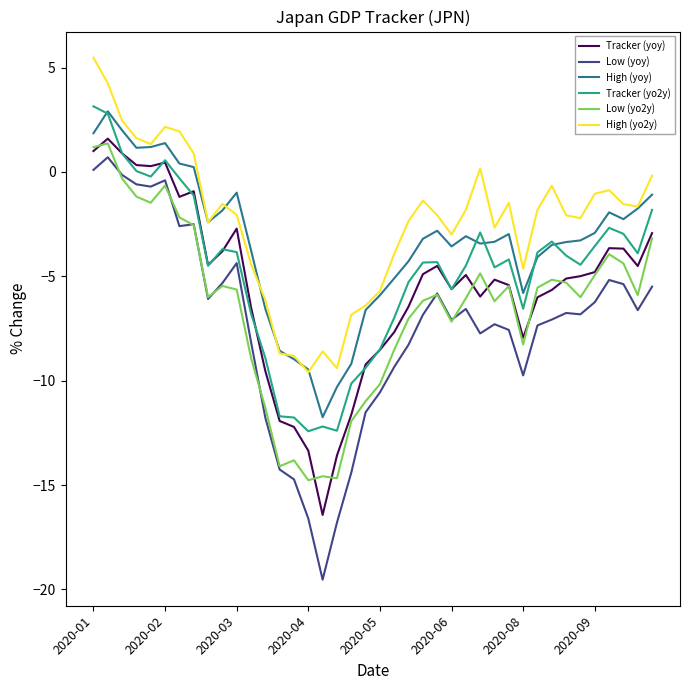

Which series has the largest range (max minus min)?

Low (yoy)